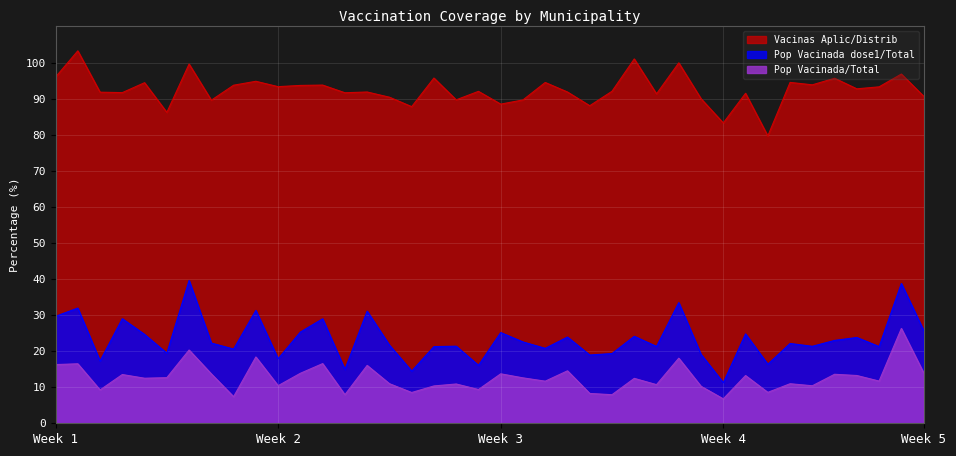

Is it true that Vacinas Aplic/Distrib equals 22.4 at ALTO ALEGRE?

False